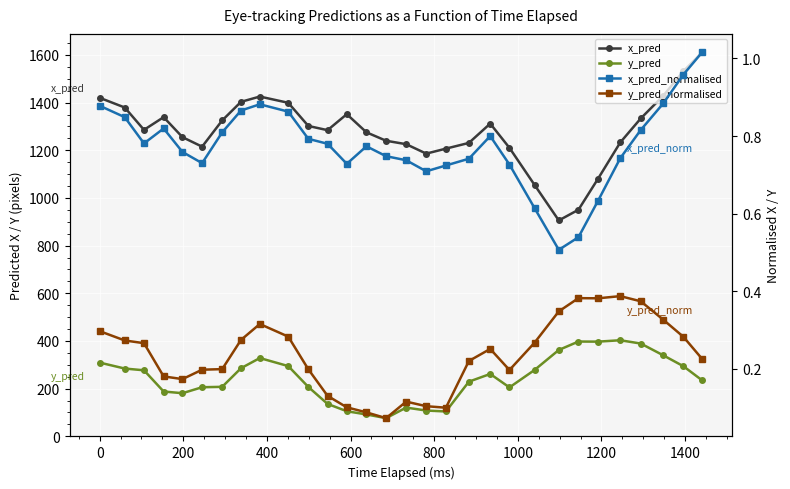

What is the maximum value for y_pred_normalised?

0.4